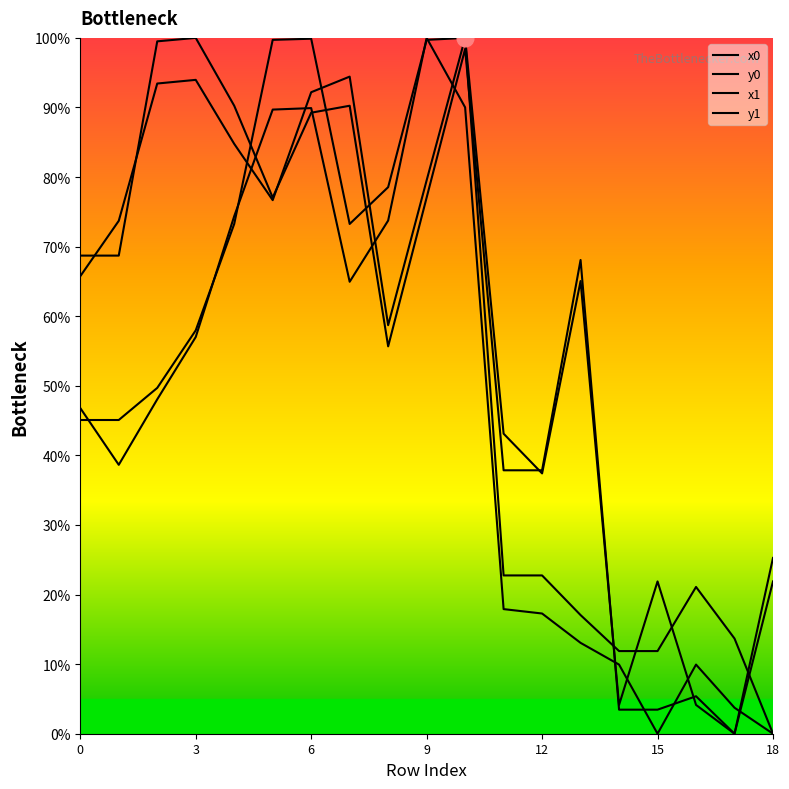

Which series changed the most between 6 and 9?

x1